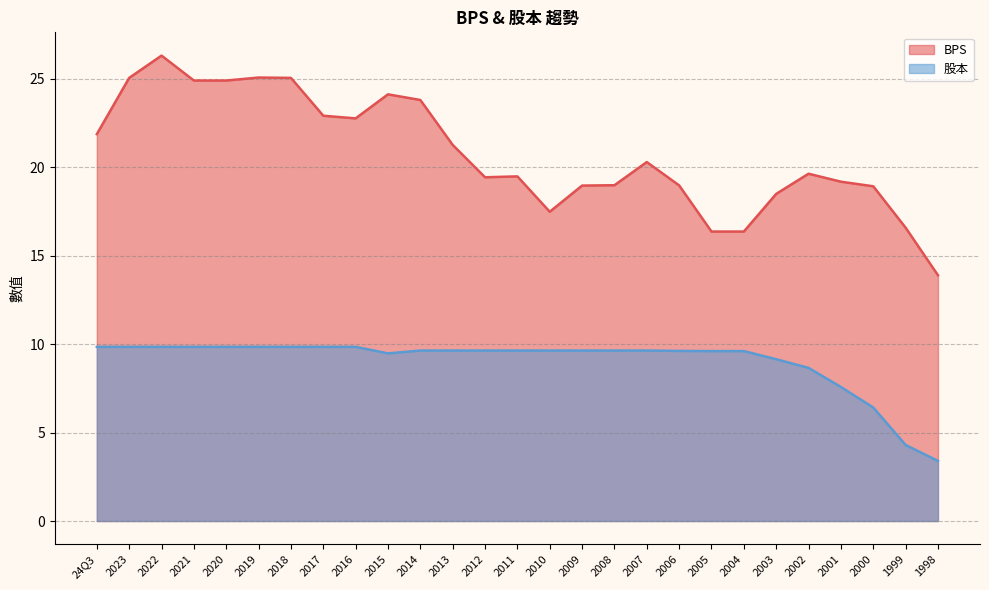

Rank the categories by 股本 value from lowest to highest.

1998, 1999, 2000, 2001, 2002, 2003, 2015, 2005, 2004, 2006, 2014, 2013, 2012, 2011, 2010, 2009, 2008, 2007, 24Q3, 2023, 2022, 2021, 2020, 2019, 2018, 2017, 2016